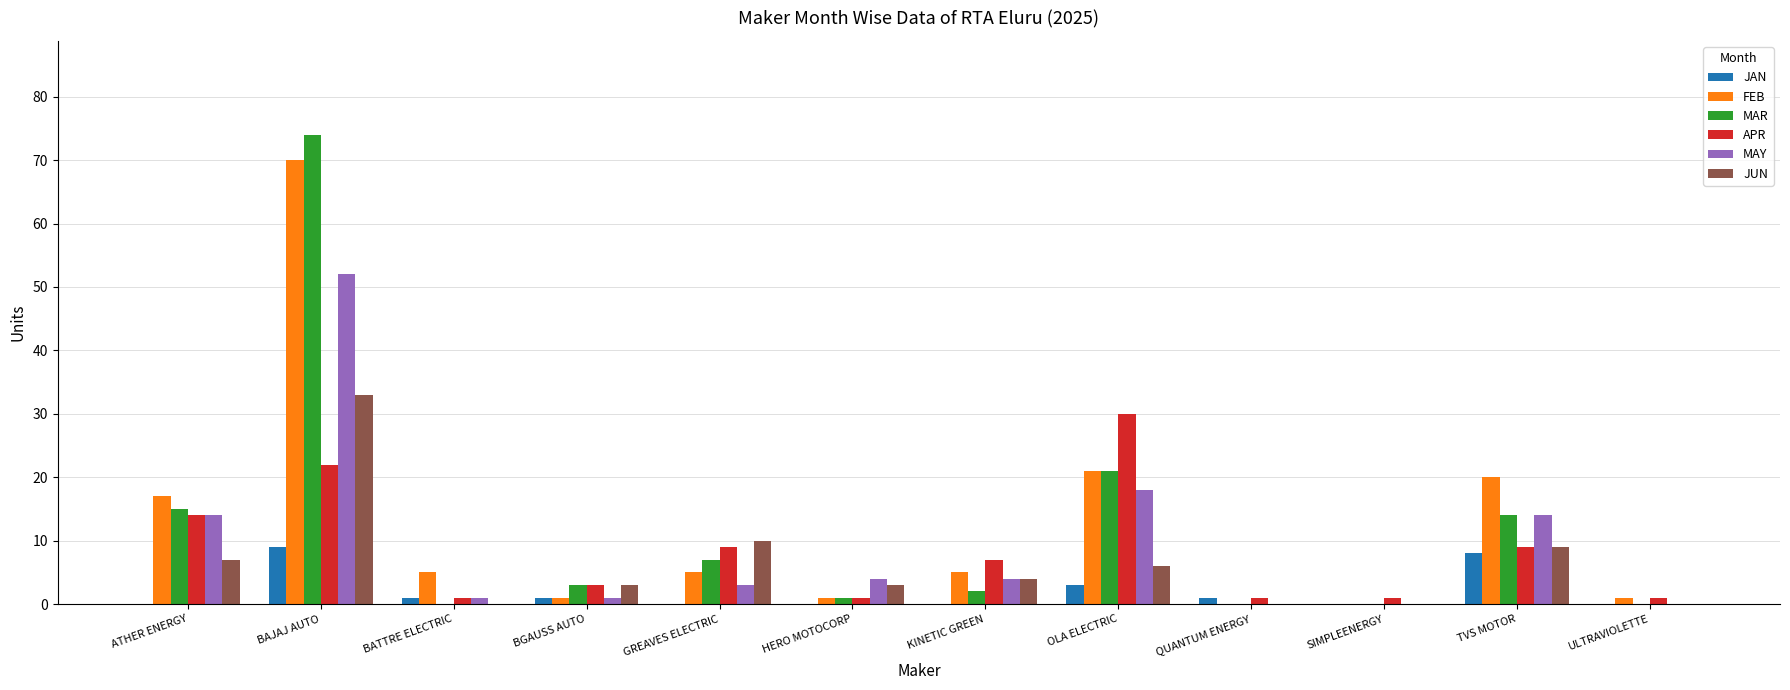

Are the bars horizontal?

No